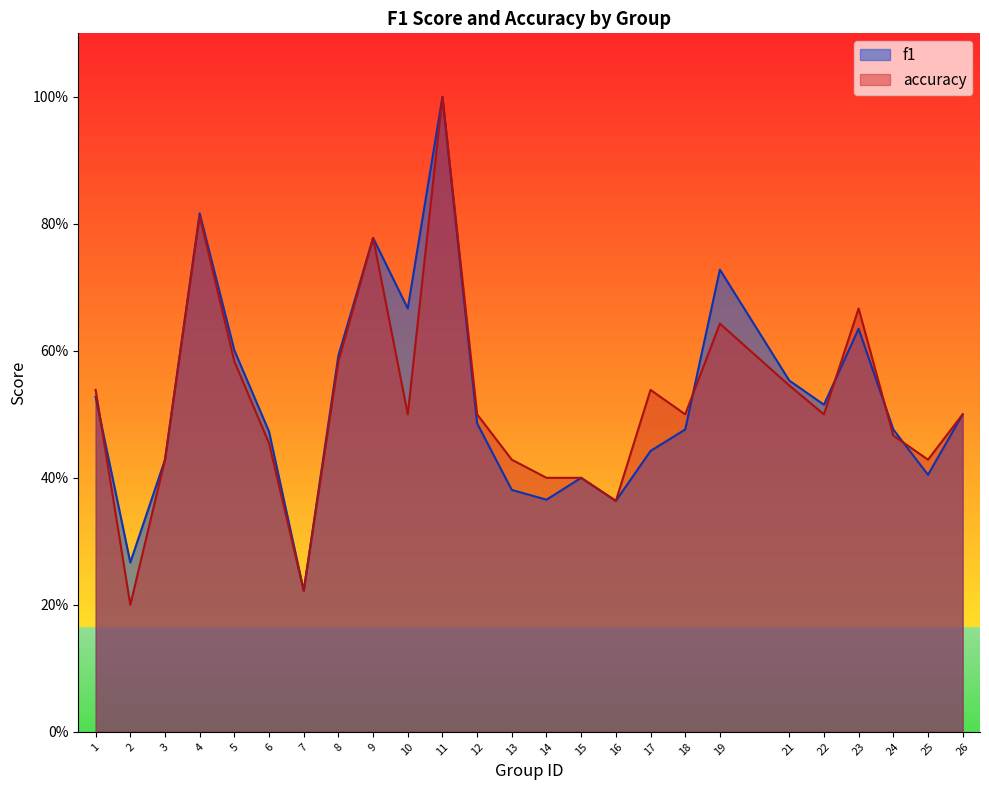

How many f1 values are between 0 and 1?

25